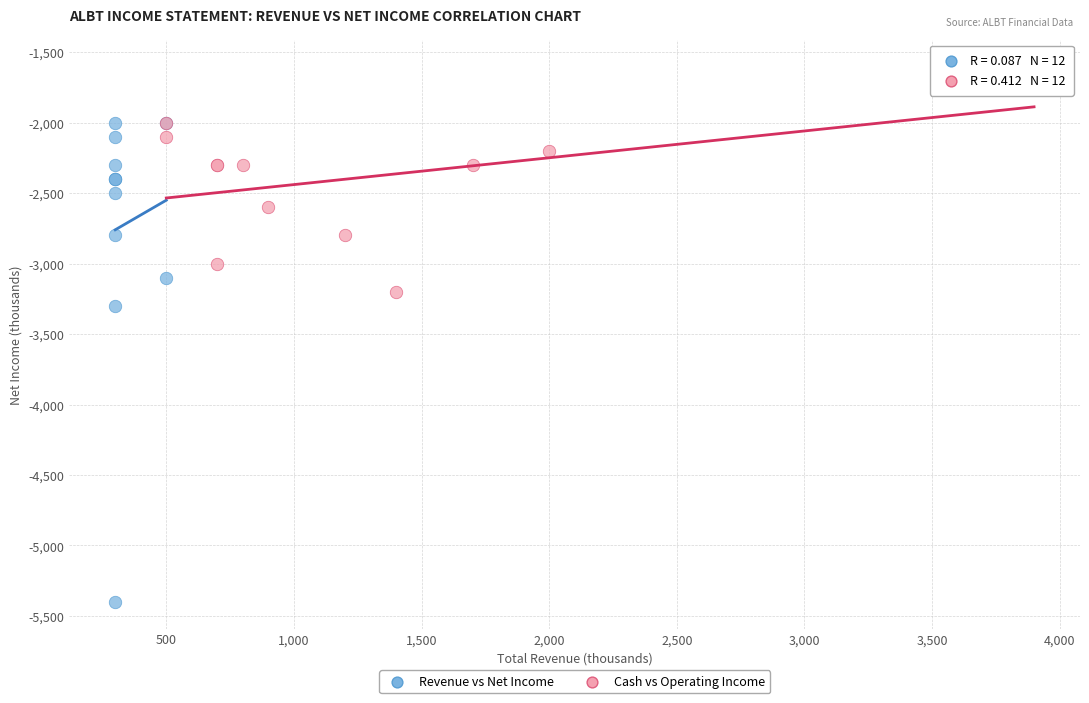

Which series has the widest spread of Y values?

Revenue vs Net Income